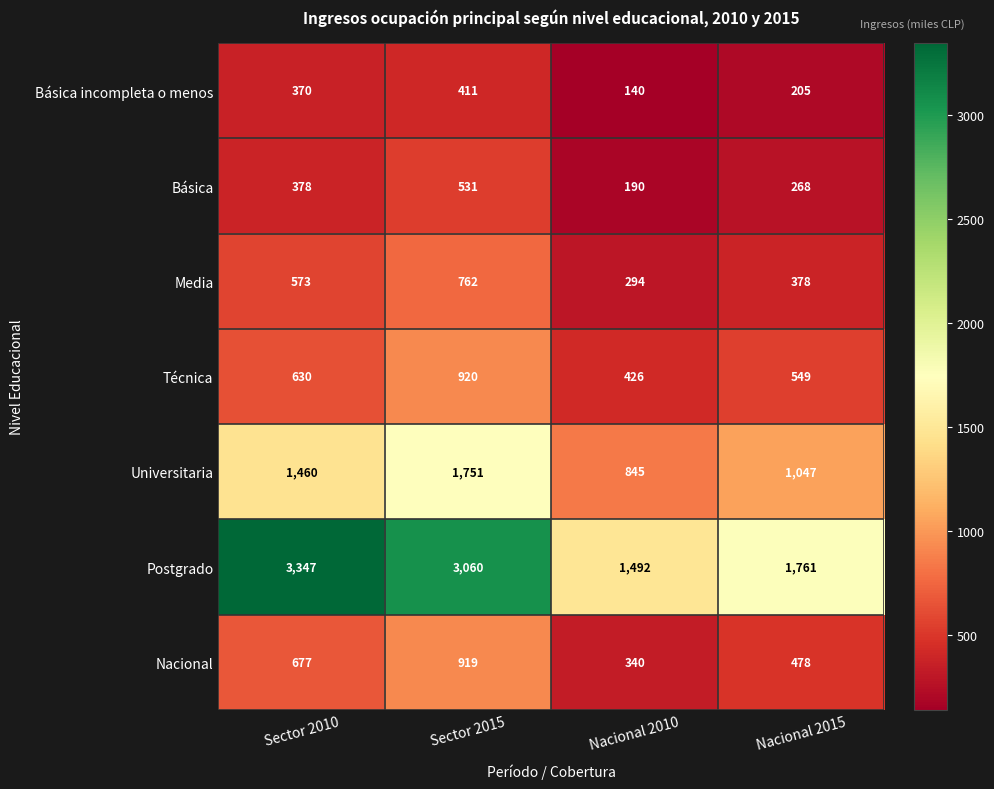

Which series changed the most between Nacional 2010 and Nacional 2015?

Postgrado